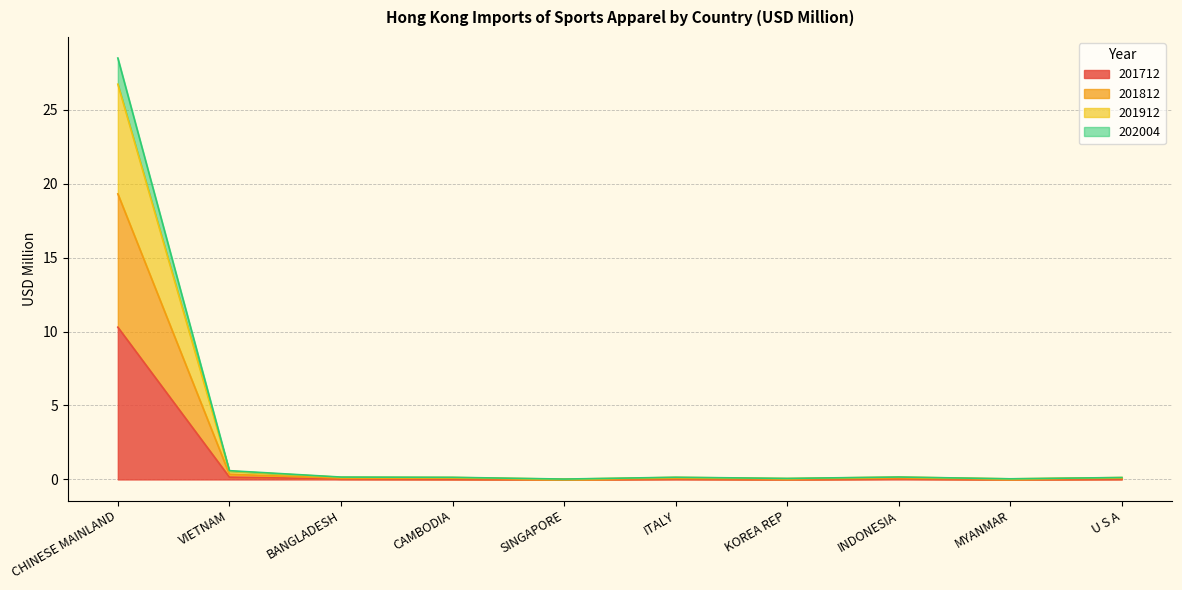

What is the greatest value displayed?

28.5